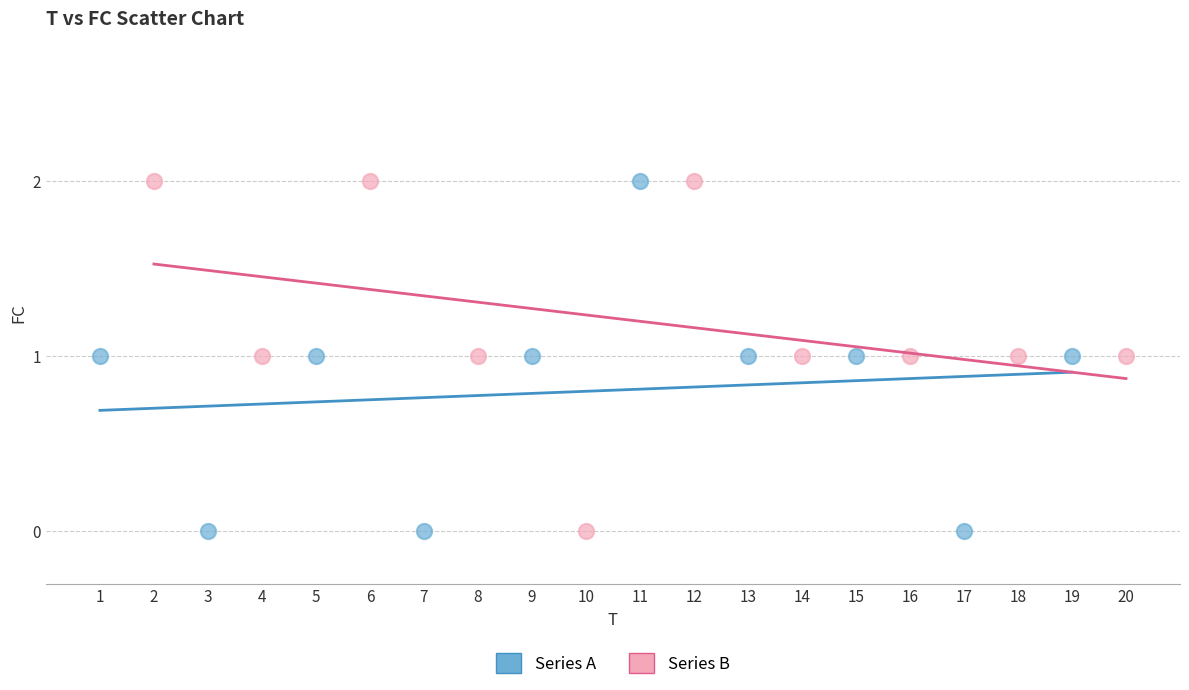

What are all the series names shown in the legend?

Series A, Series B